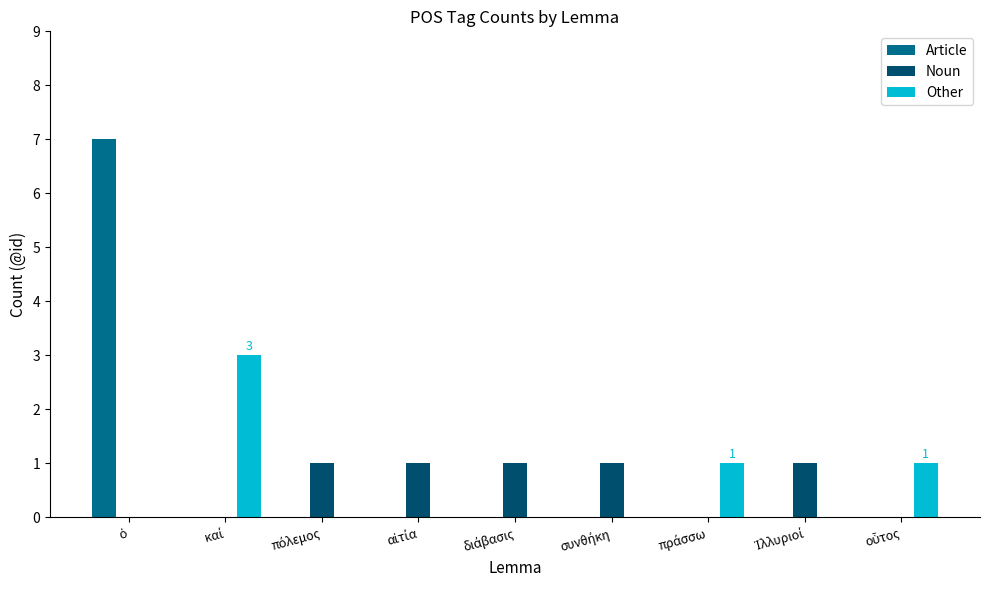

What is the sum of all Article values?

7